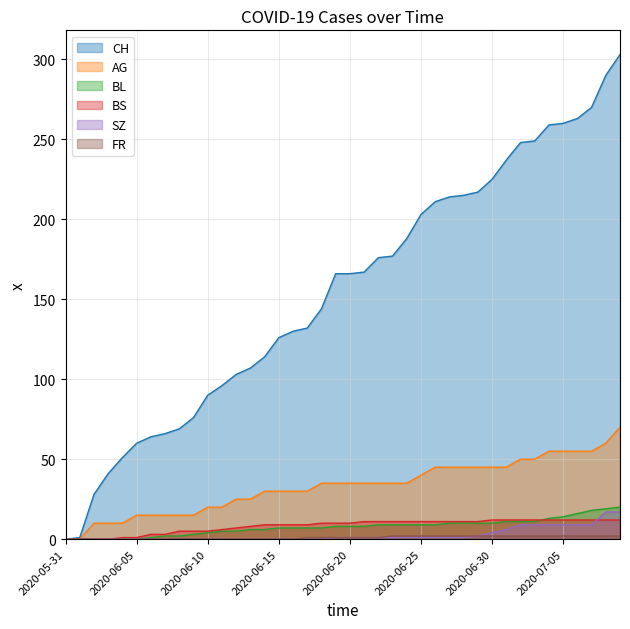

How many lines are shown in the chart?

6